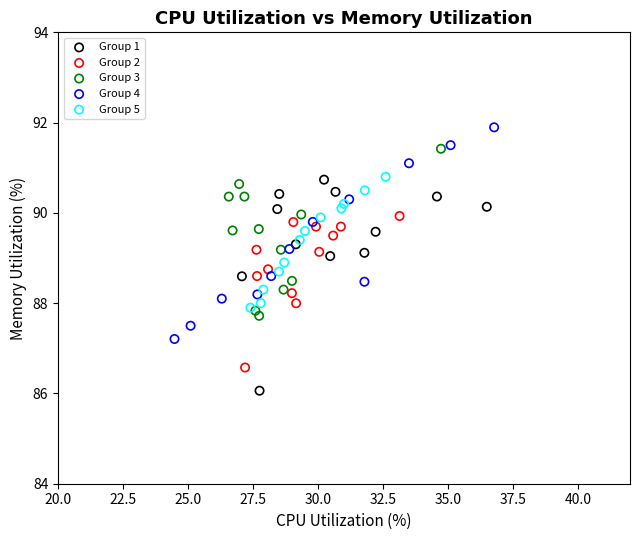

What are all the series names shown in the legend?

Group 1, Group 2, Group 3, Group 4, Group 5